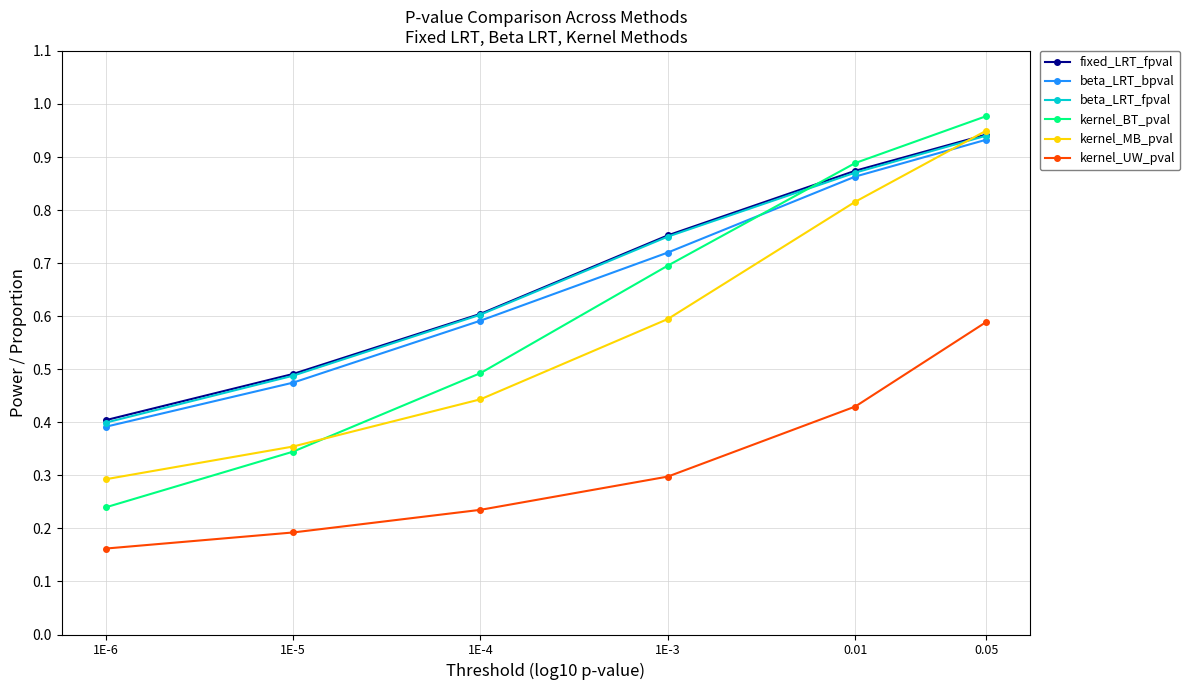

Which series has the largest total across all categories?

fixed_LRT_fpval